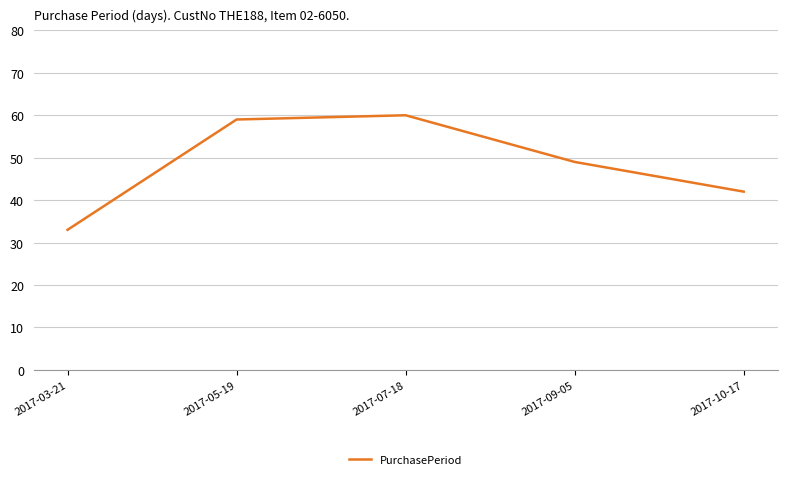

Rank the categories by value from highest to lowest.

2017-07-18, 2017-05-19, 2017-09-05, 2017-10-17, 2017-03-21